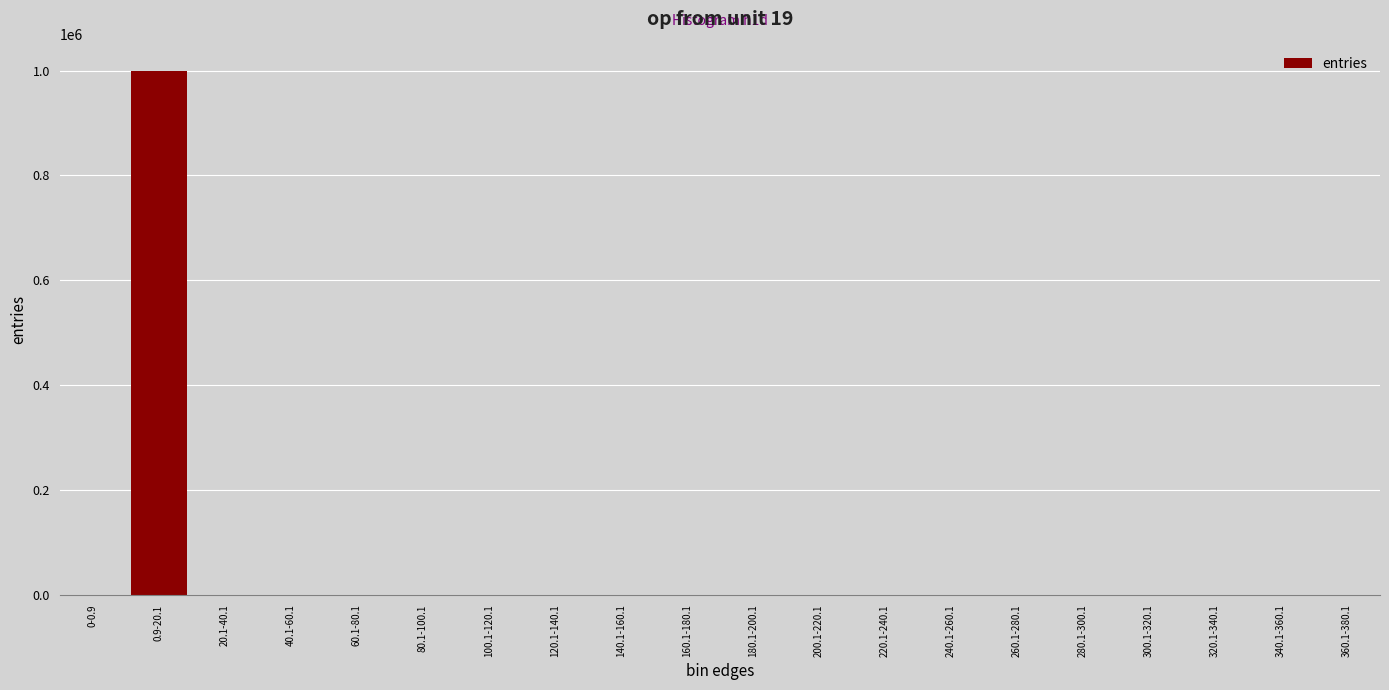

Is it true that the value at 240.1-260.1 is -497616?

False